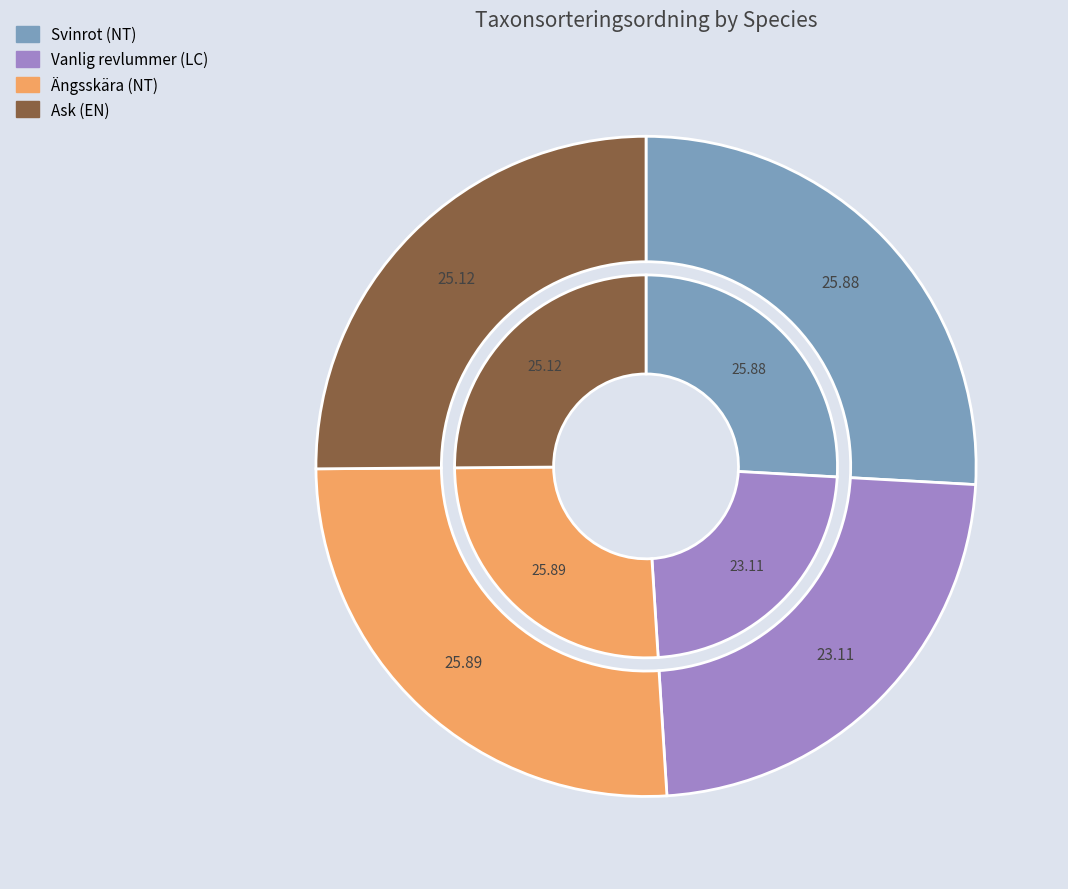

Combined, do Svinrot (NT) and Vanlig revlummer (LC) account for over 50%?

No